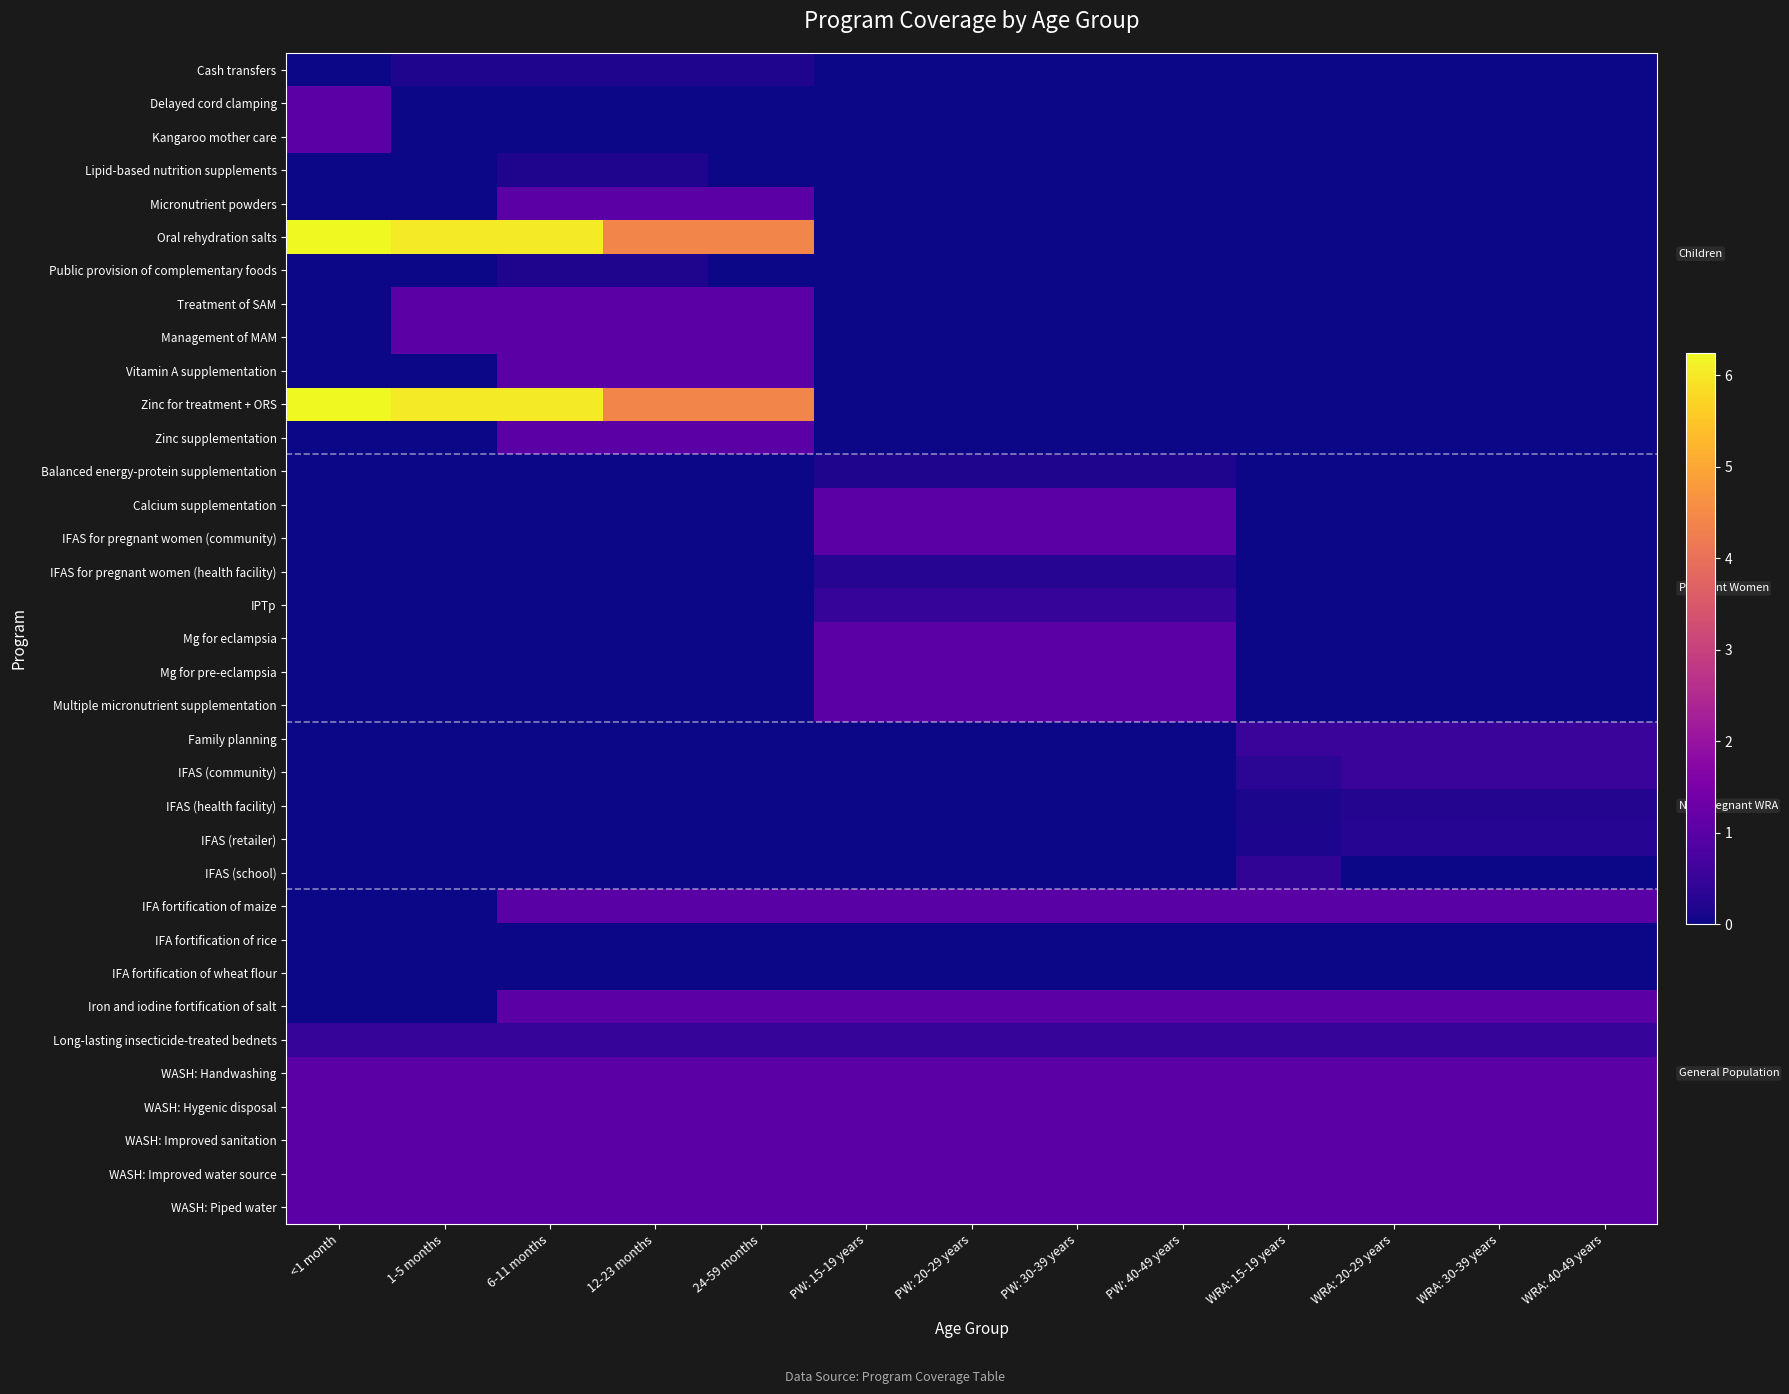

At how many categories does at least one series exceed 0?

13